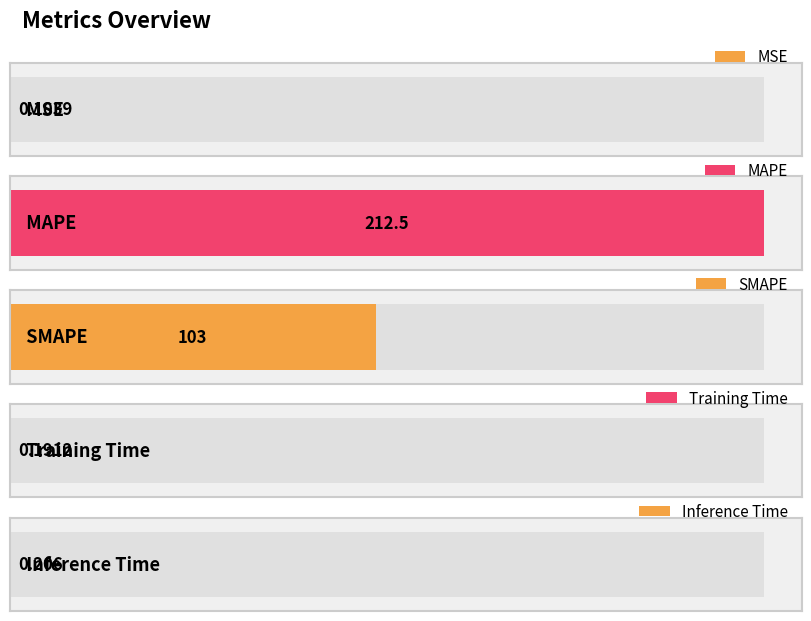

What is the average value?

63.2